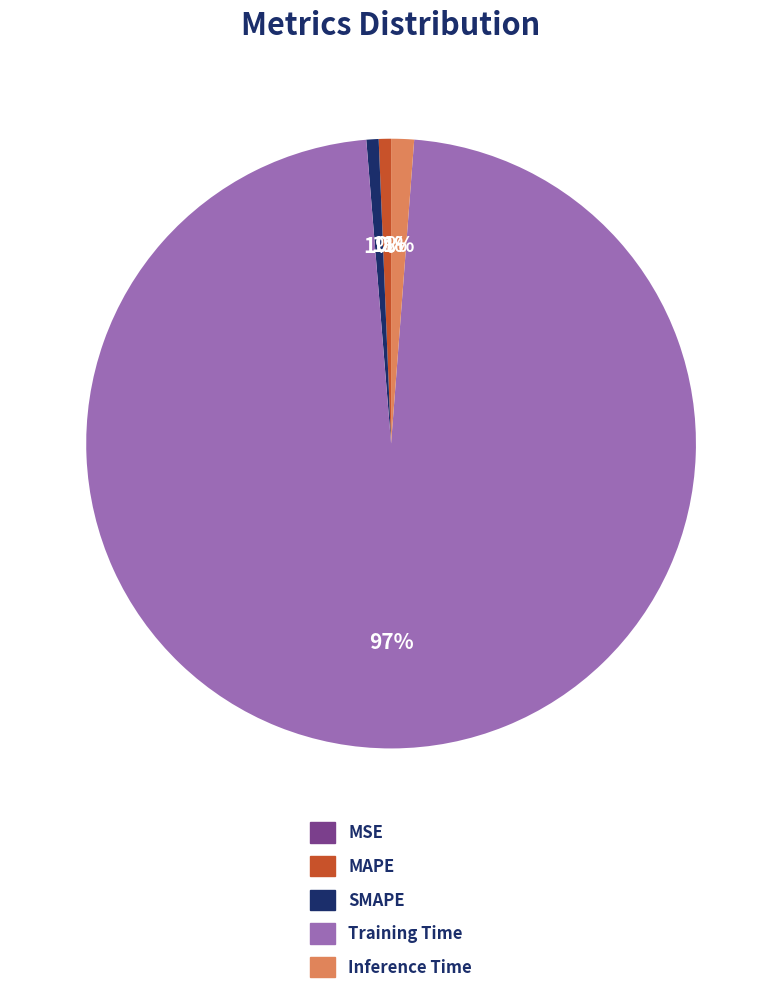

What is the largest slice in the pie chart?

Training Time